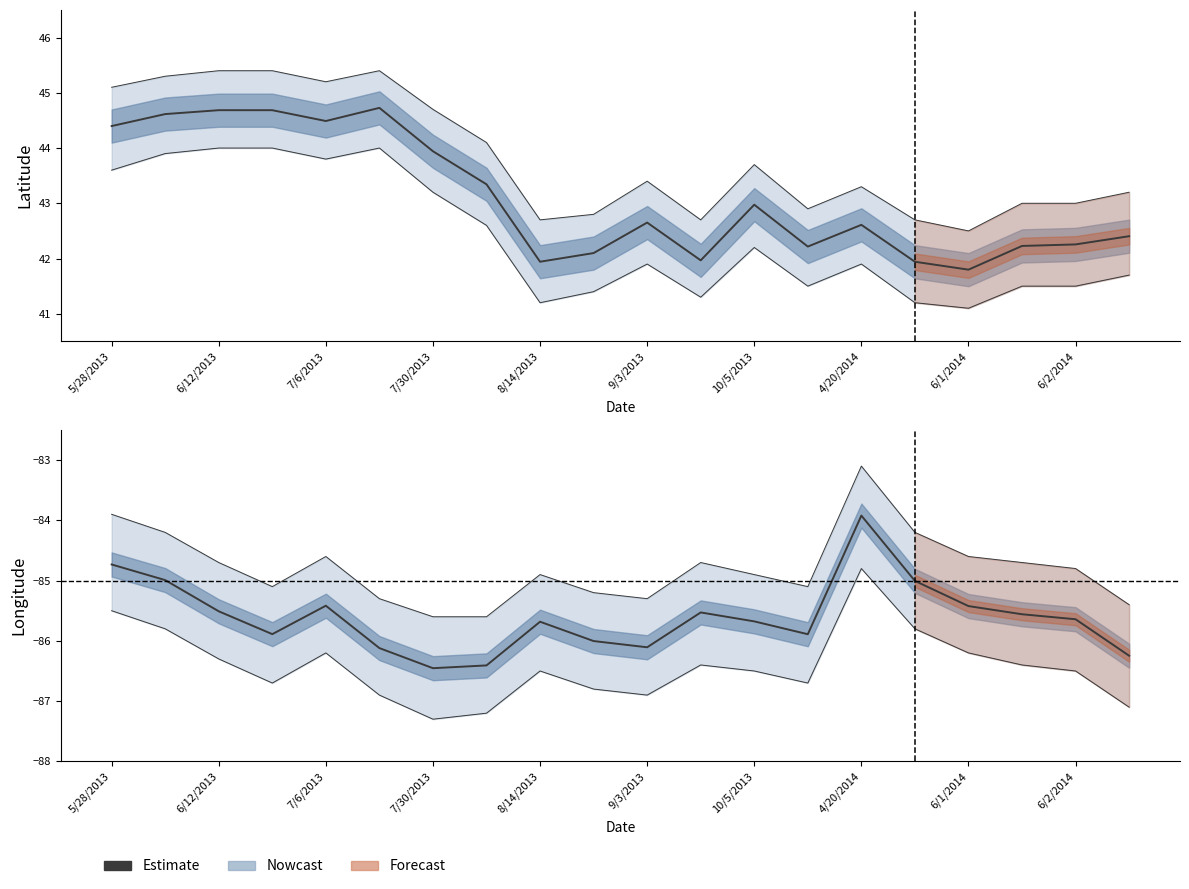

What position from the right is 5/28/2013?

20